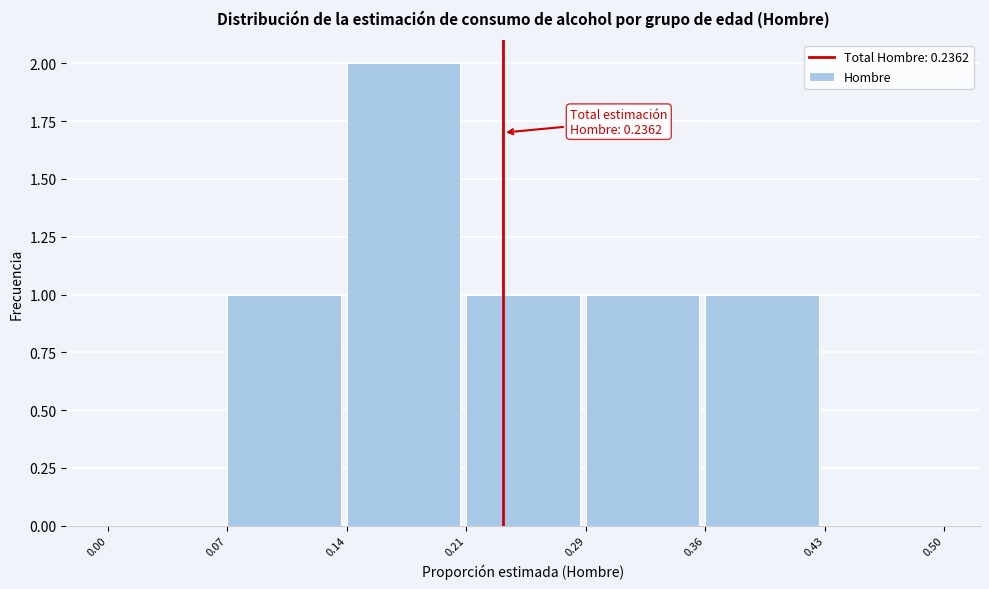

Over which range of the x-axis is the bar tallest?

0.14 to 0.21